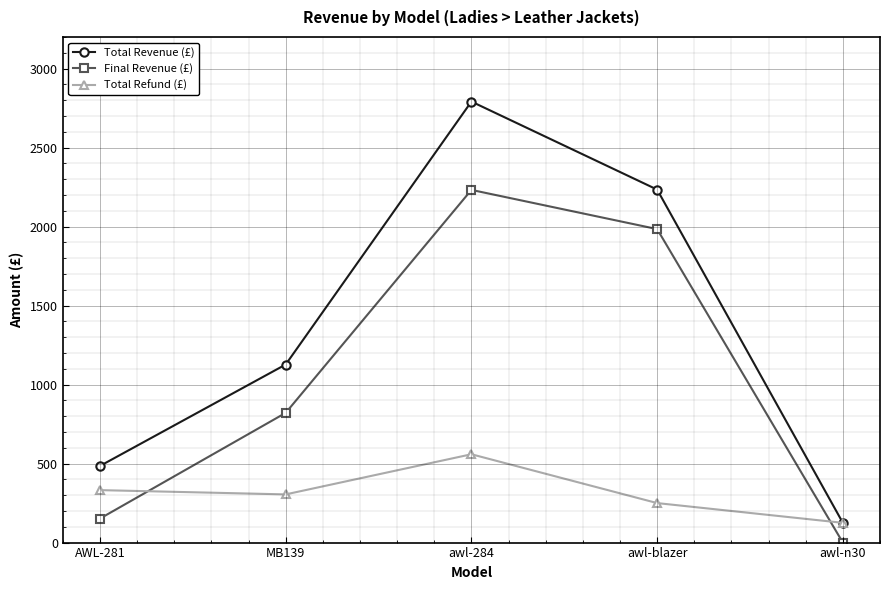

Count the Total Revenue (£) values in the range 485 to 2234.

3